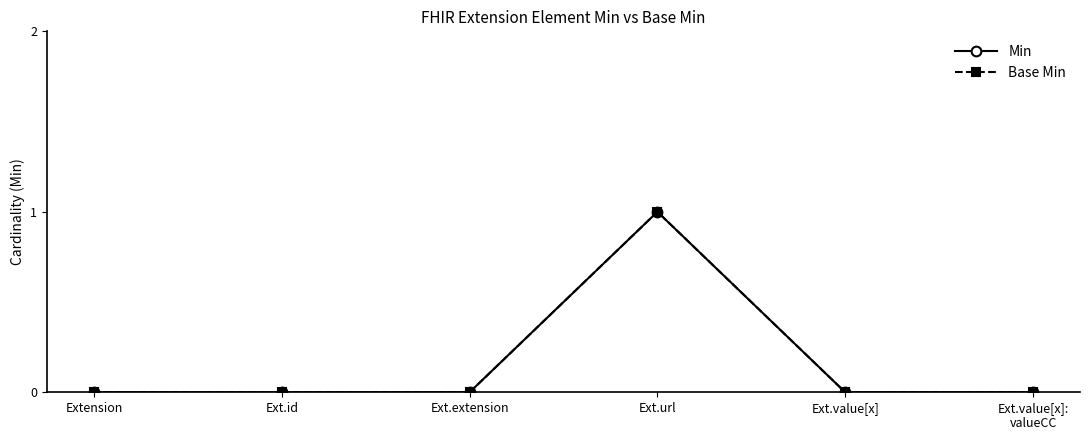

Is the value of Min at Ext.url greater than the value of Base Min at Ext.value[x]?

Yes